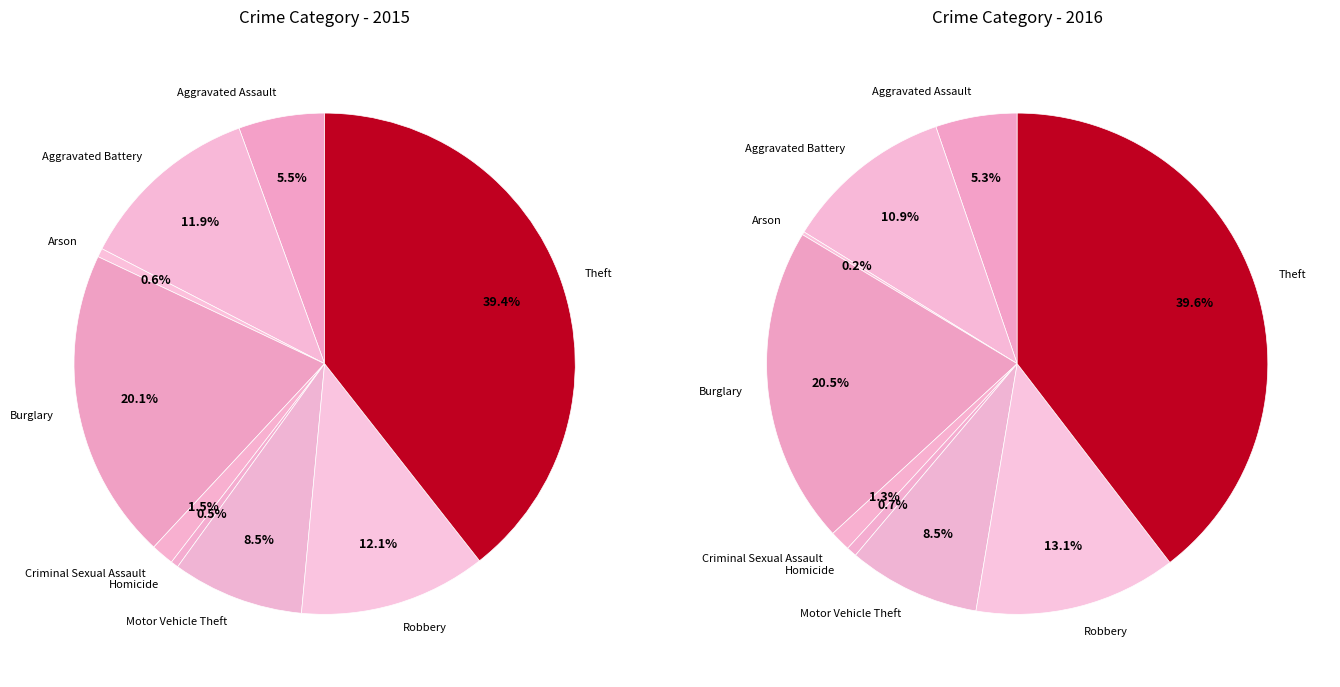

What percentage is the Burglary slice, to the nearest percent?

20%